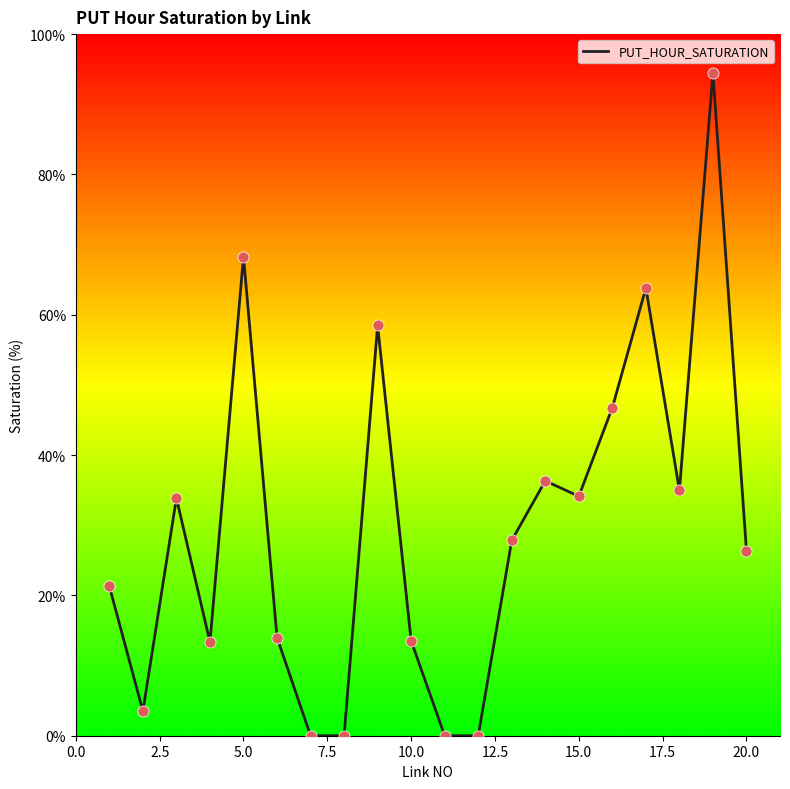

What is the maximum value shown in the chart?

94.4